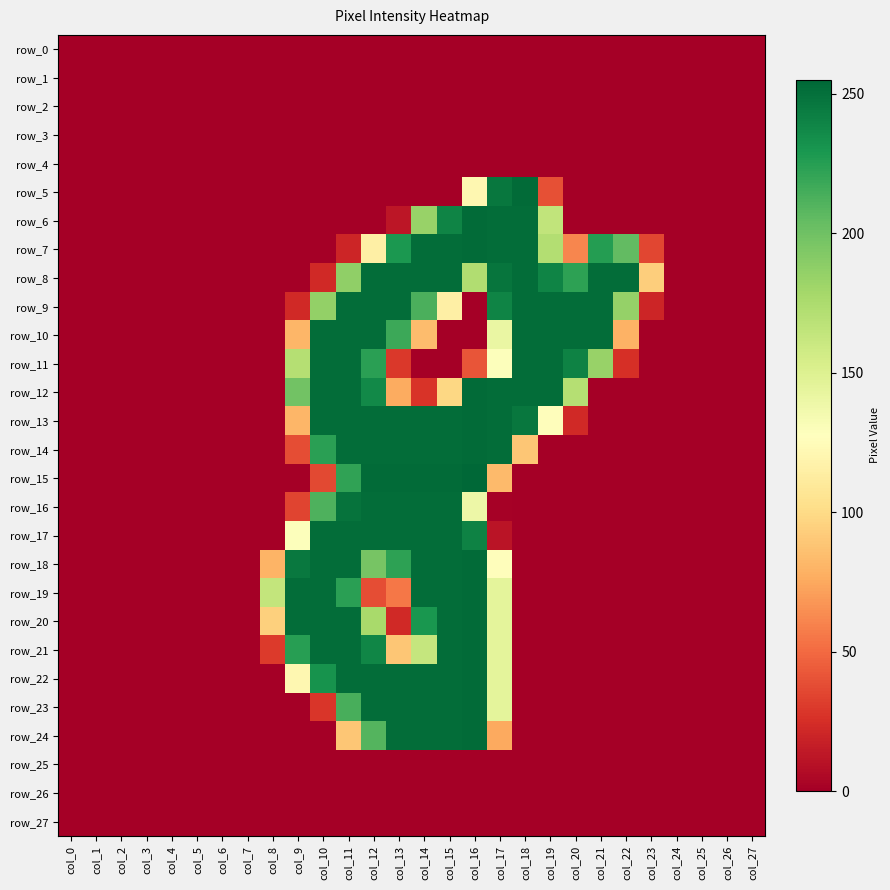

Is it true that row_14 equals -121 at col_26?

False